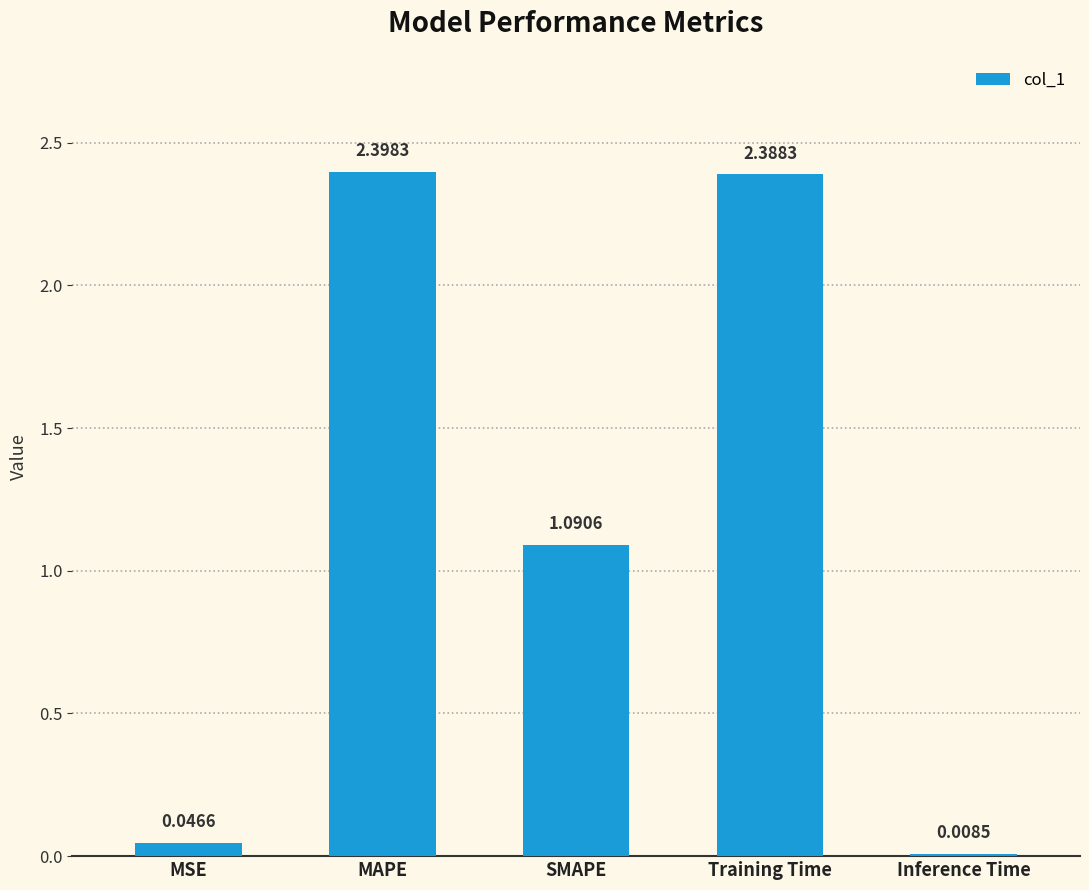

What is the sum of the values at MSE and MAPE?

2.4